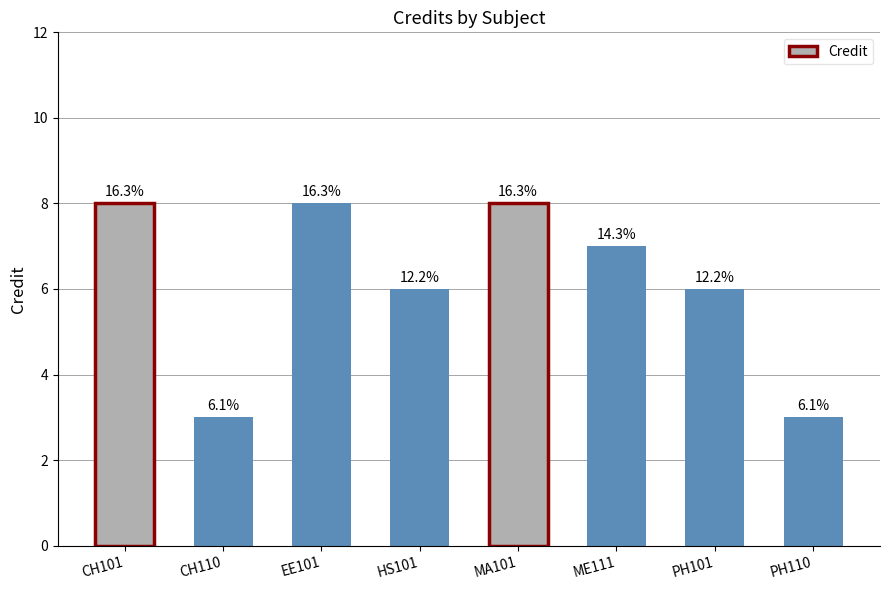

Are the bars horizontal?

No